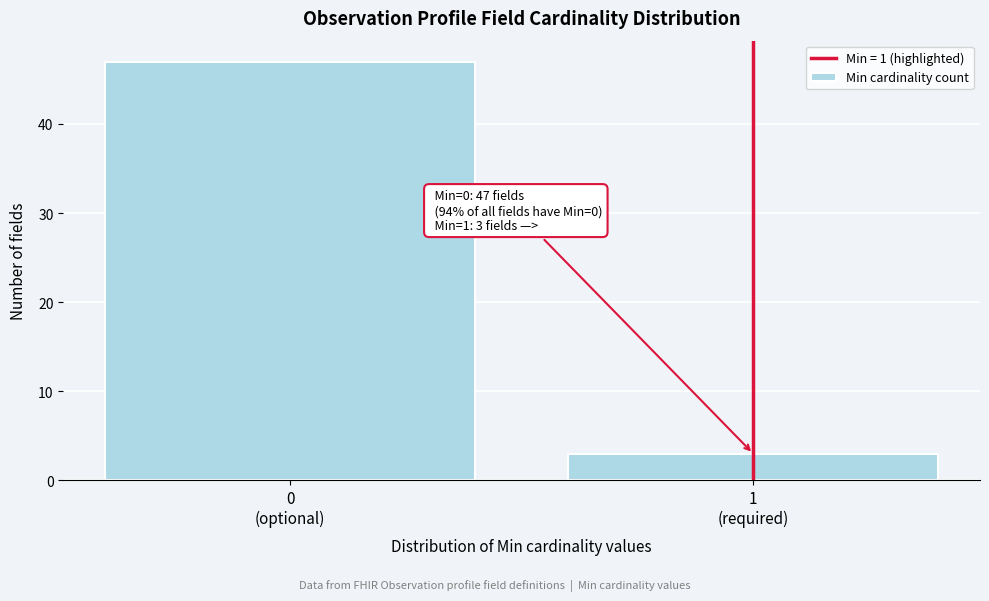

Reading left to right, extract all data points from this chart.

47	3